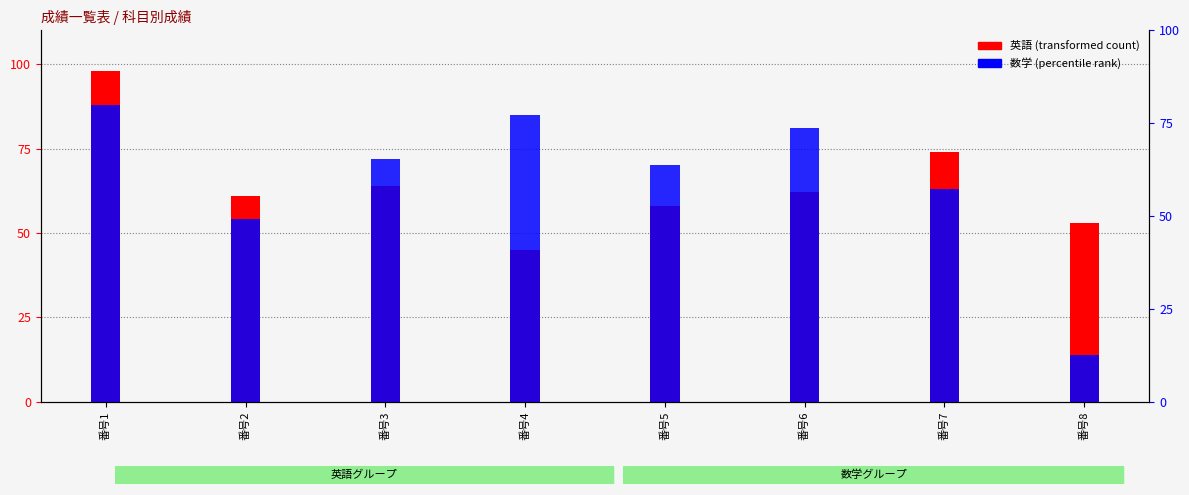

What is the maximum value shown in the chart?

98